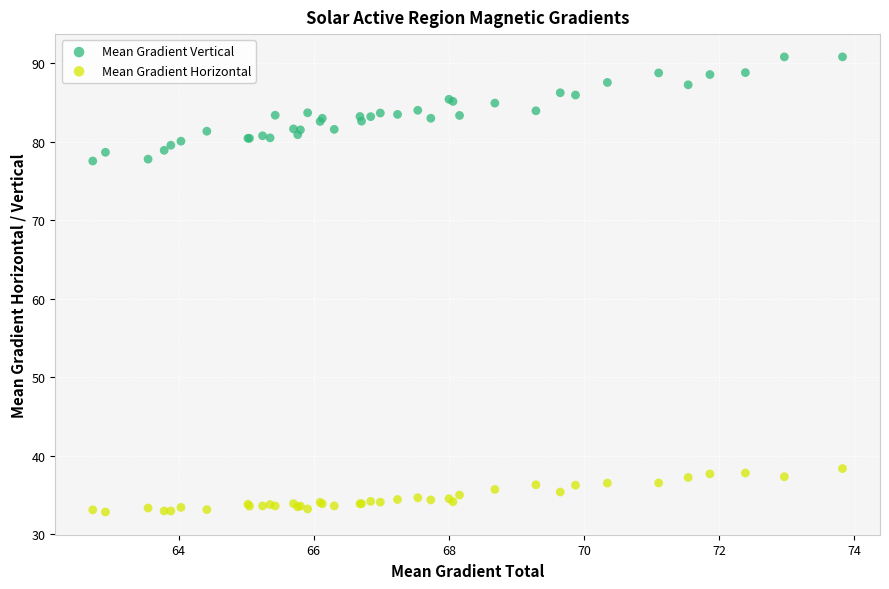

Which series contains the highest Y value?

Mean Gradient Vertical